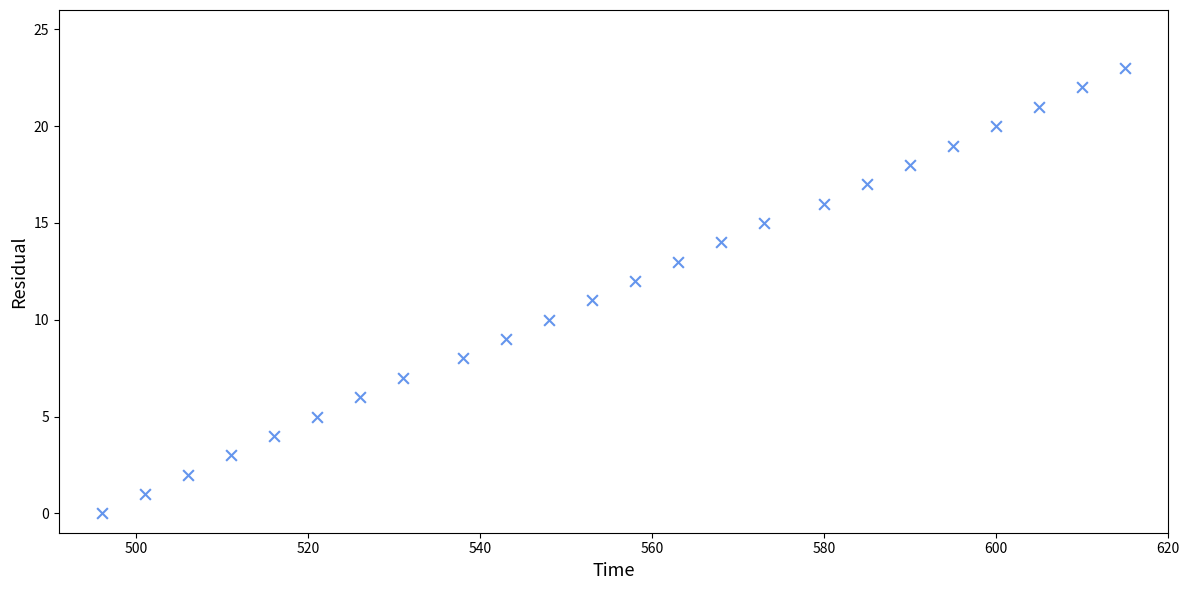

What is the range of X values (max minus min)?

119